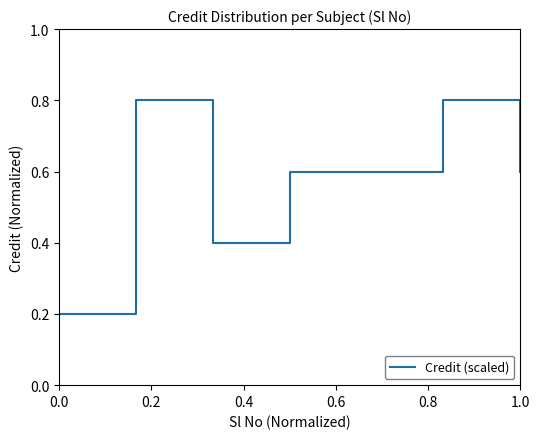

Count the values in the range 0 to 1.

7